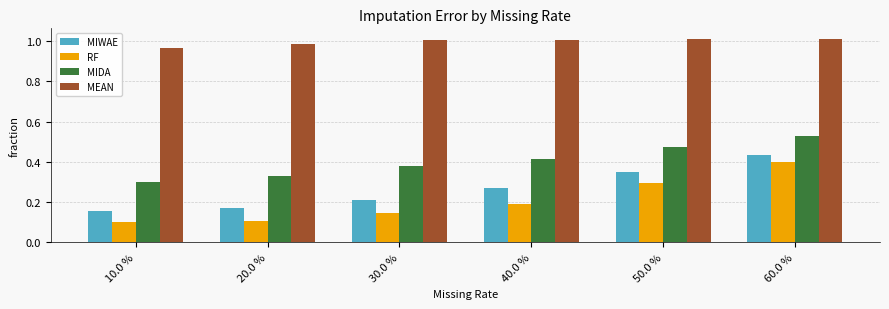

What is the difference between the highest and lowest values at 10.0 %?

0.9